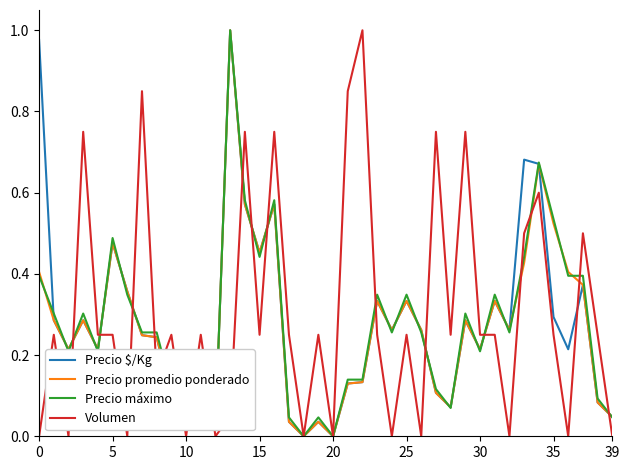

True or false: Precio promedio ponderado has a value of 0.8 at 35.

False